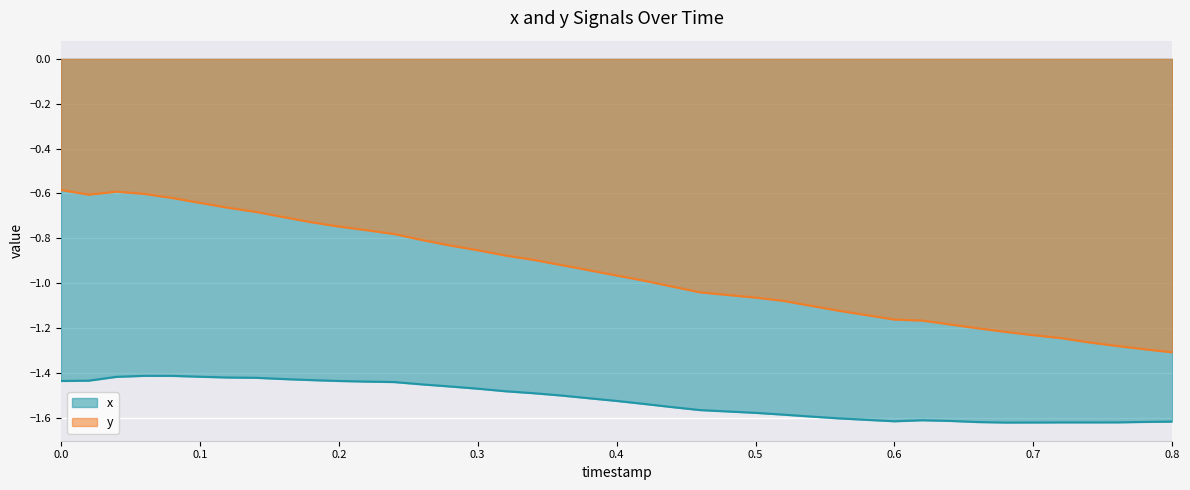

What is the total value across all series at 0.18?

-2.2